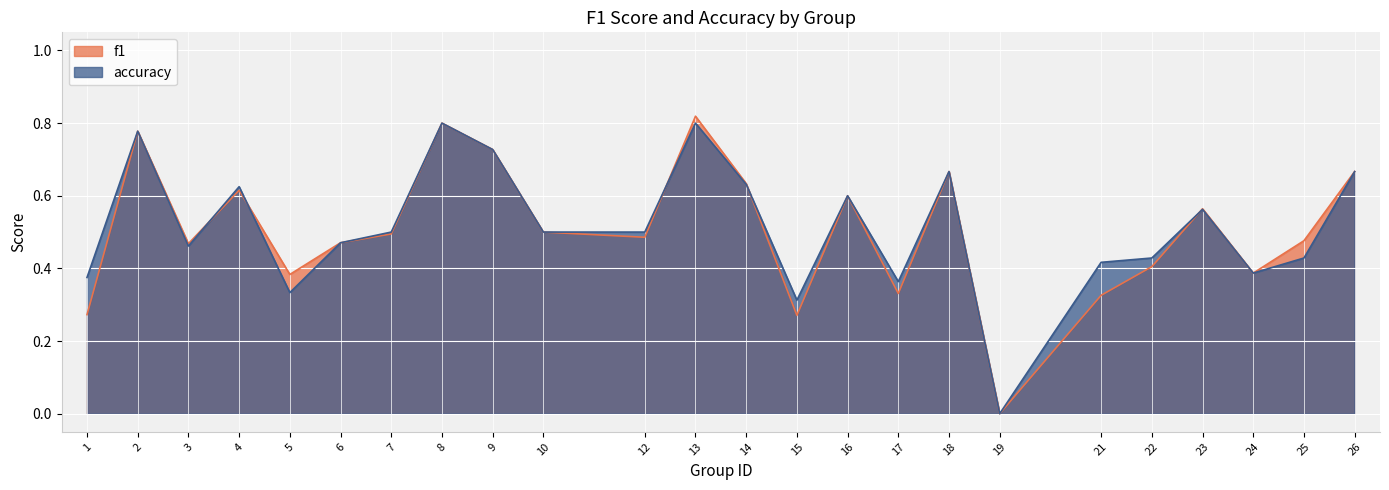

Reading right to left, list all the values displayed in this chart.

f1: 26=0.7	25=0.5	24=0.4	23=0.6	22=0.4	21=0.3	19=0.0	18=0.7	17=0.3	16=0.6	15=0.3	14=0.6	13=0.8	12=0.5	10=0.5	9=0.7	8=0.8	7=0.5	6=0.5	5=0.4	4=0.6	3=0.5	2=0.8	1=0.3
accuracy: 26=0.7	25=0.4	24=0.4	23=0.6	22=0.4	21=0.4	19=0.0	18=0.7	17=0.4	16=0.6	15=0.3	14=0.6	13=0.8	12=0.5	10=0.5	9=0.7	8=0.8	7=0.5	6=0.5	5=0.3	4=0.6	3=0.5	2=0.8	1=0.4